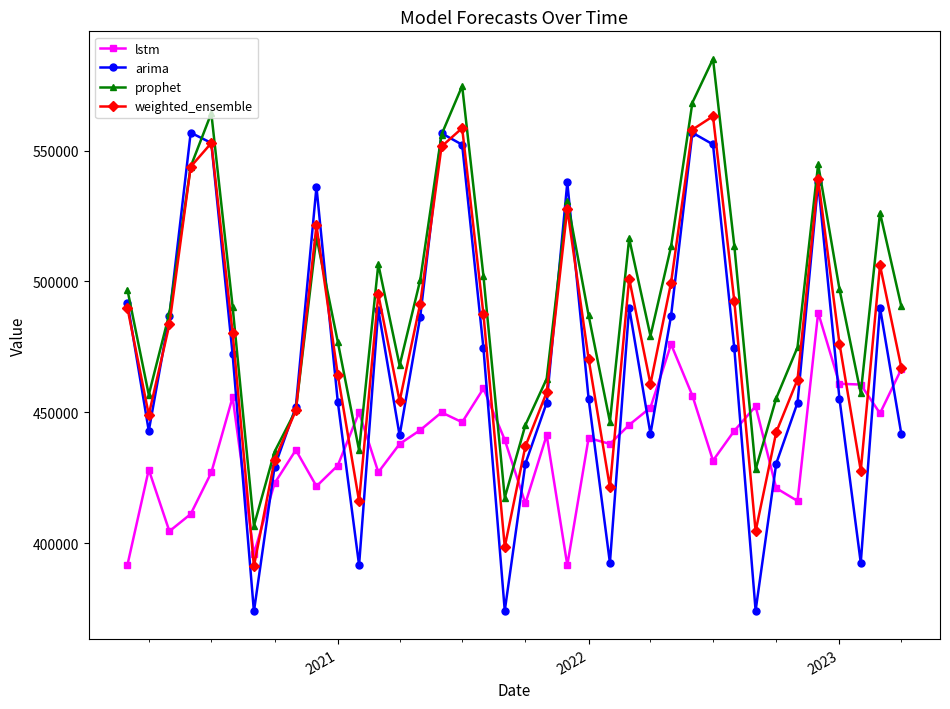

Rank the series by their average value, from highest to lowest.

prophet, weighted_ensemble, arima, lstm